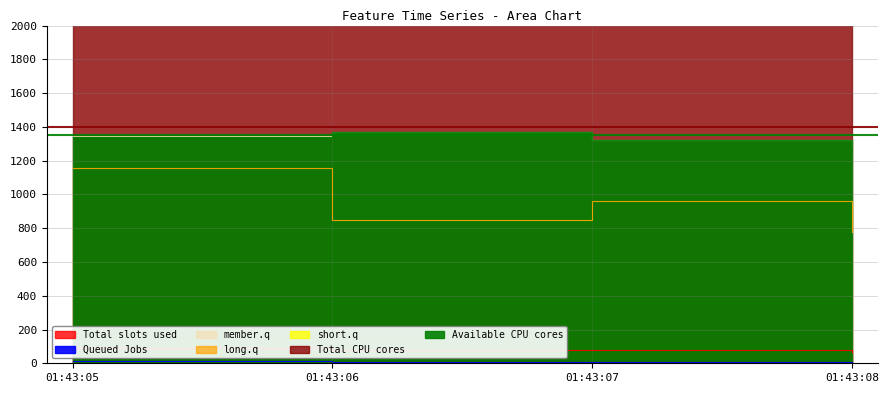

True or false: feature15 and feature0 cross at least once.

False